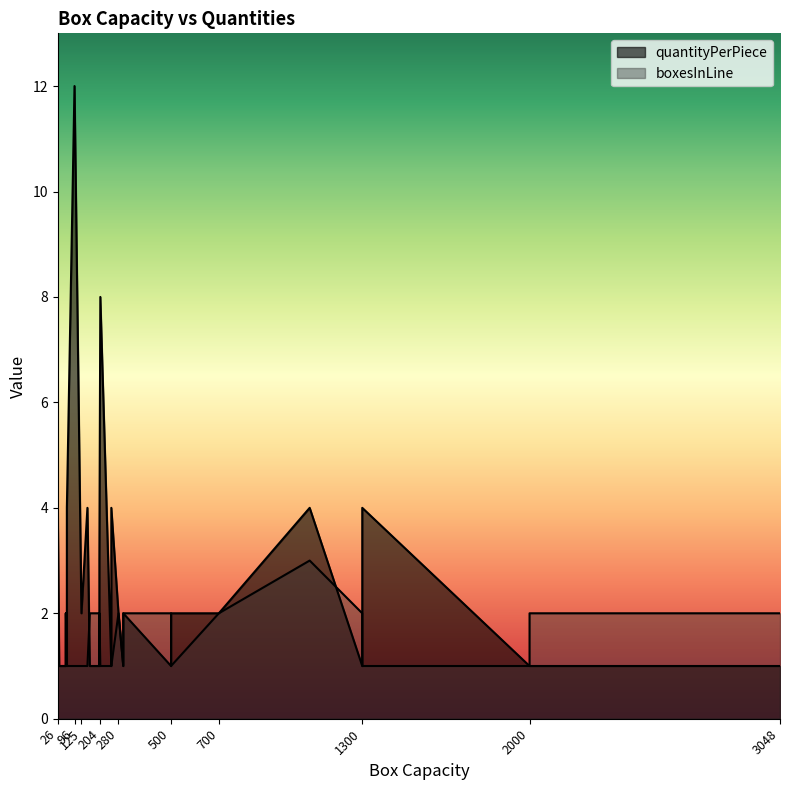

True or false: boxesInLine and quantityPerPiece intersect in this chart.

True